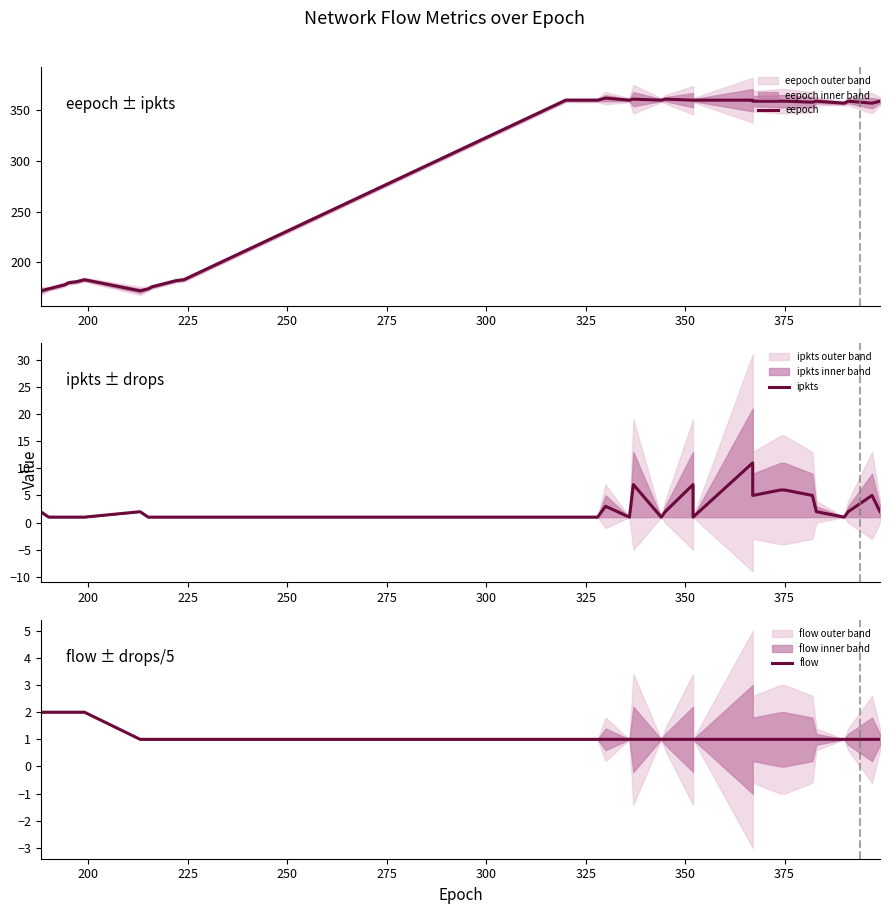

How many lines are shown in the chart?

3